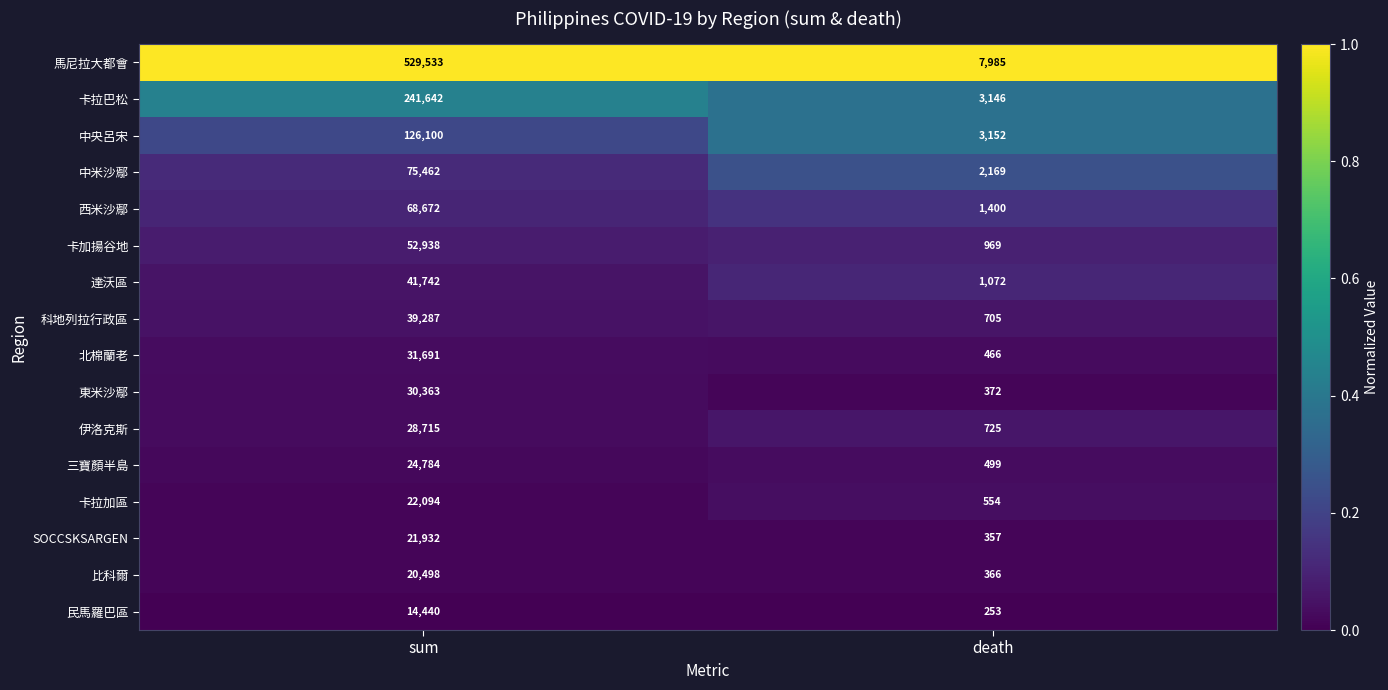

Count the number of categories in the chart.

2